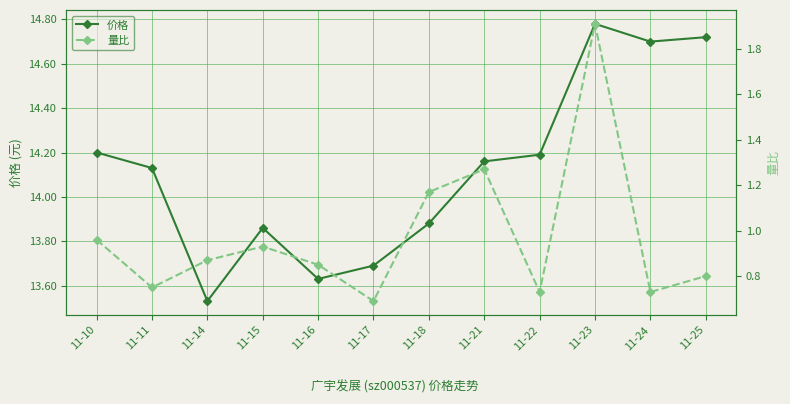

True or false: 价格 and 量比 intersect in this chart.

False